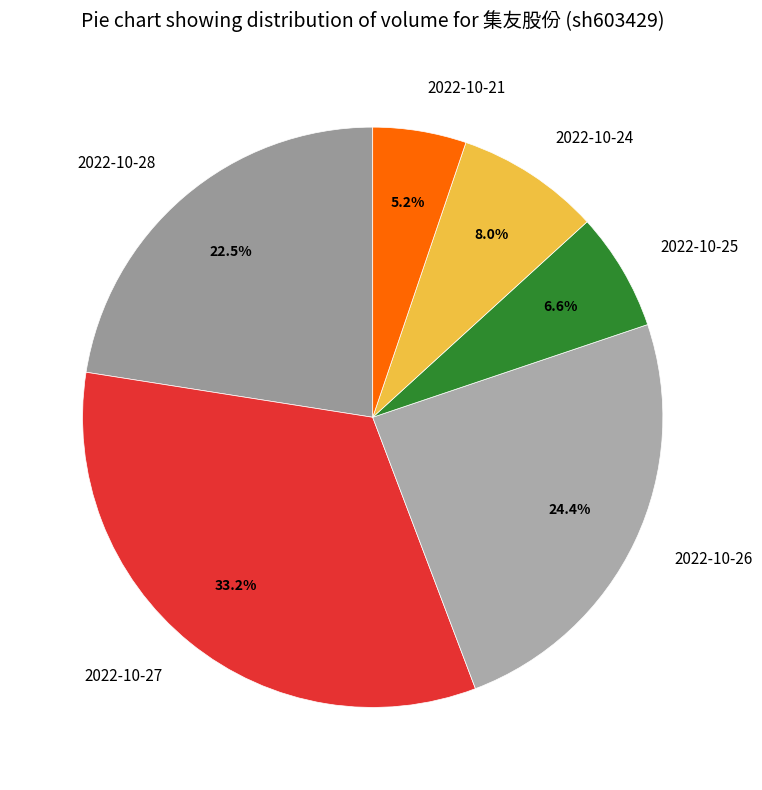

What portion of the pie excludes 2022-10-27?

66.8%